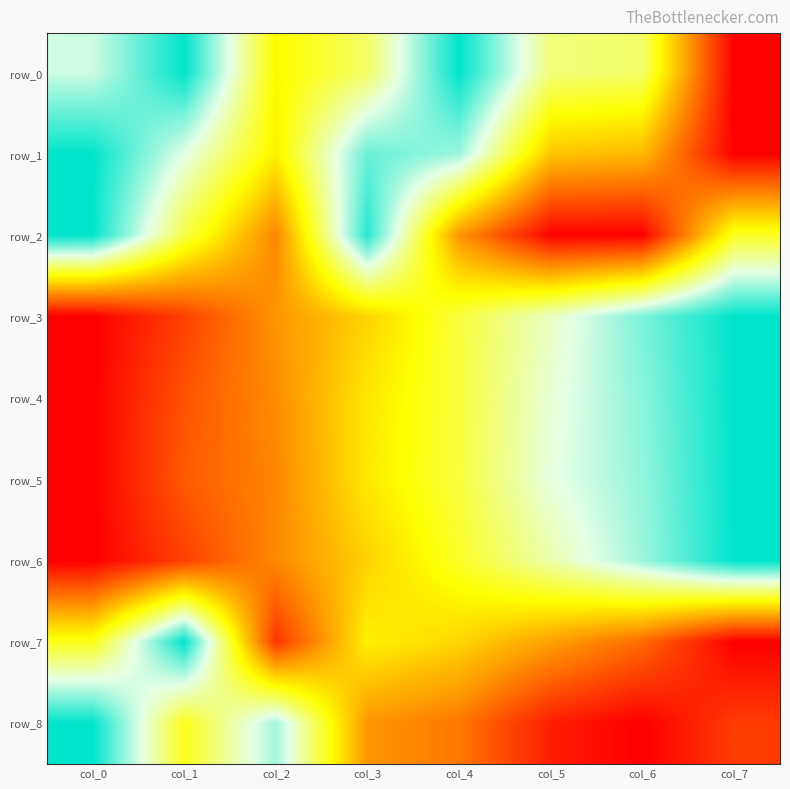

What is the spread (max minus min) of values at col_6?

0.9